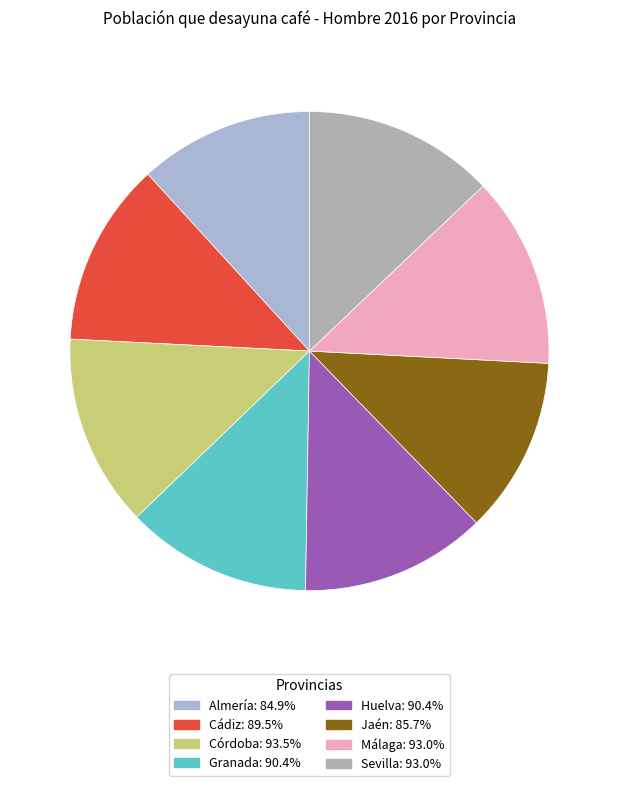

To the nearest percent, what portion does Córdoba represent?

13%